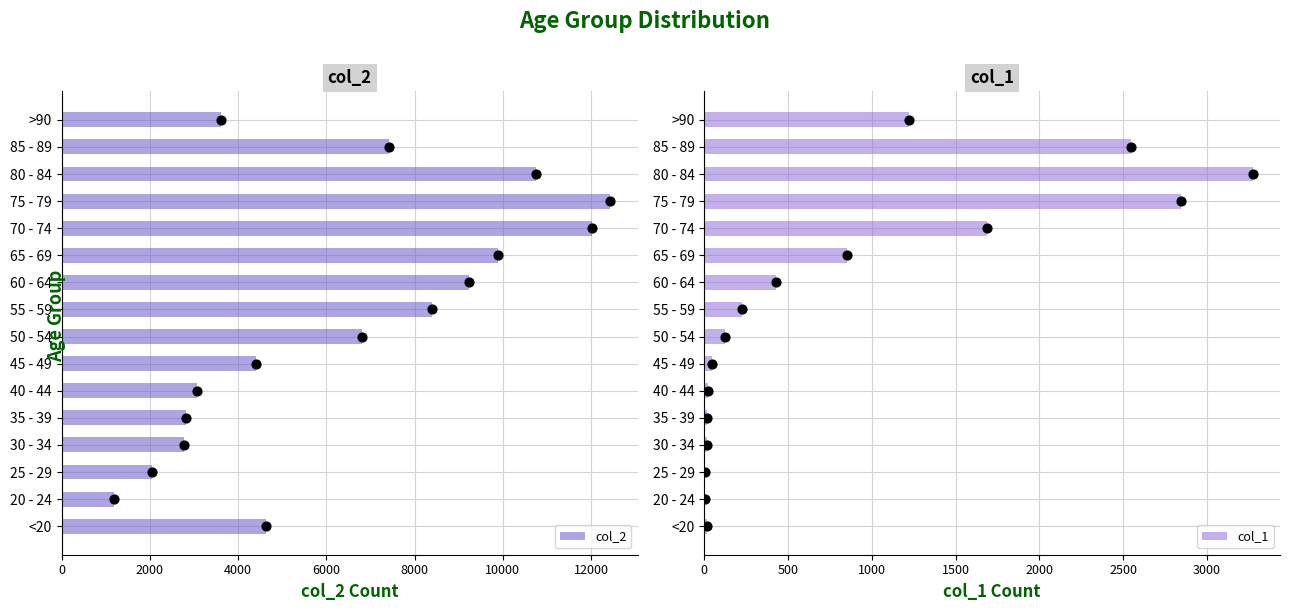

Which series reaches the minimum Y coordinate?

col_1